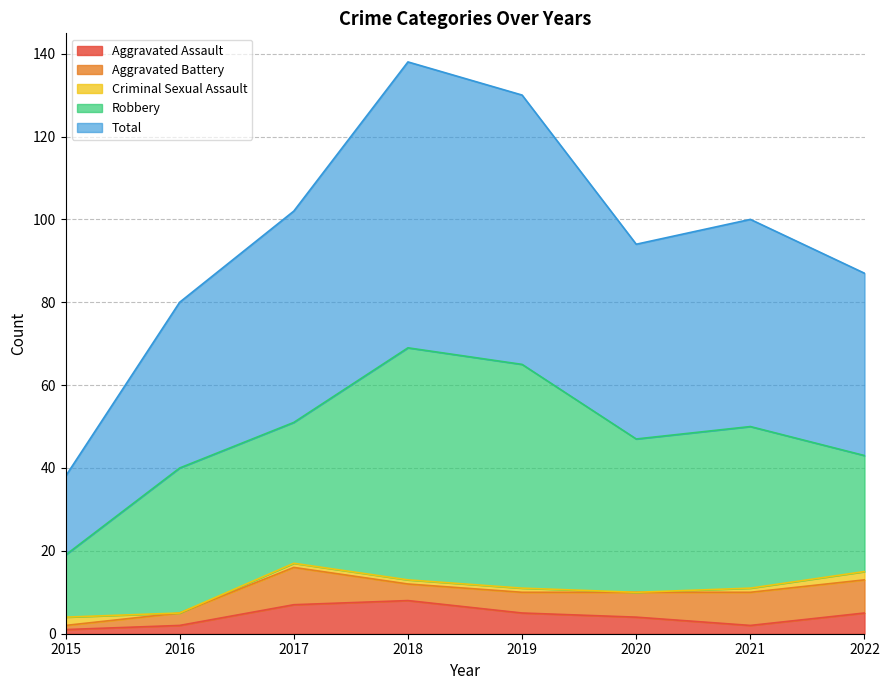

How many lines are shown in the chart?

5